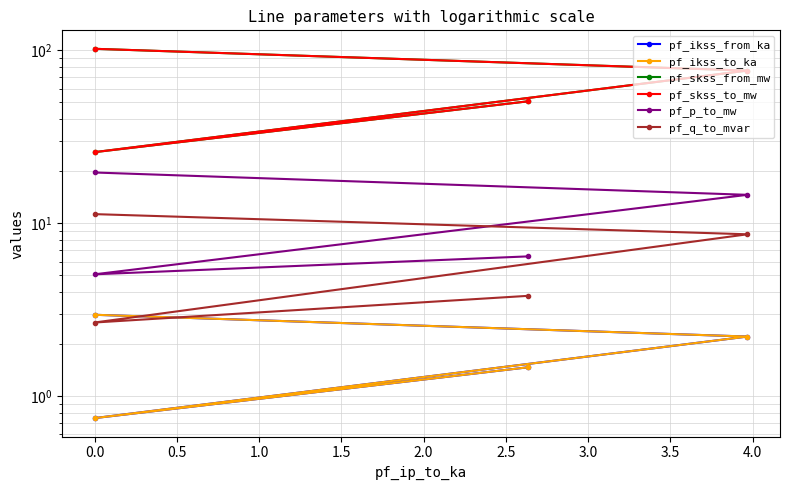

Reading left to right, what are all the values shown in this chart?

pf_ikss_from_ka: 3.0	2.2	0.7	1.5
pf_ikss_to_ka: 3.0	2.2	0.7	1.5
pf_skss_from_mw: 102.2	76.5	25.8	50.7
pf_skss_to_mw: 102.2	76.5	25.8	50.7
pf_p_to_mw: 19.7	14.6	5.1	6.4
pf_q_to_mvar: 11.3	8.6	2.7	3.8